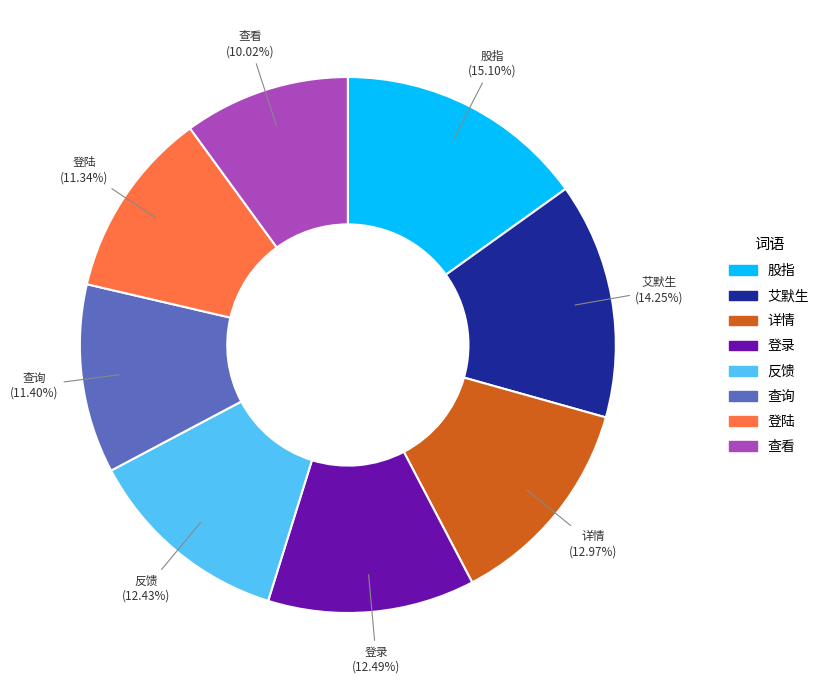

Do 登录 and 艾默生 together represent more than half of the pie?

No